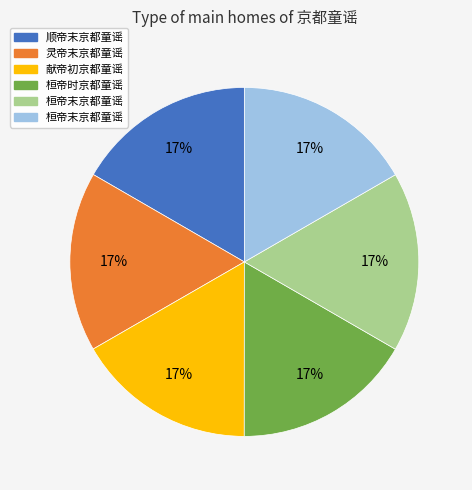

How many segments does this pie chart have?

6